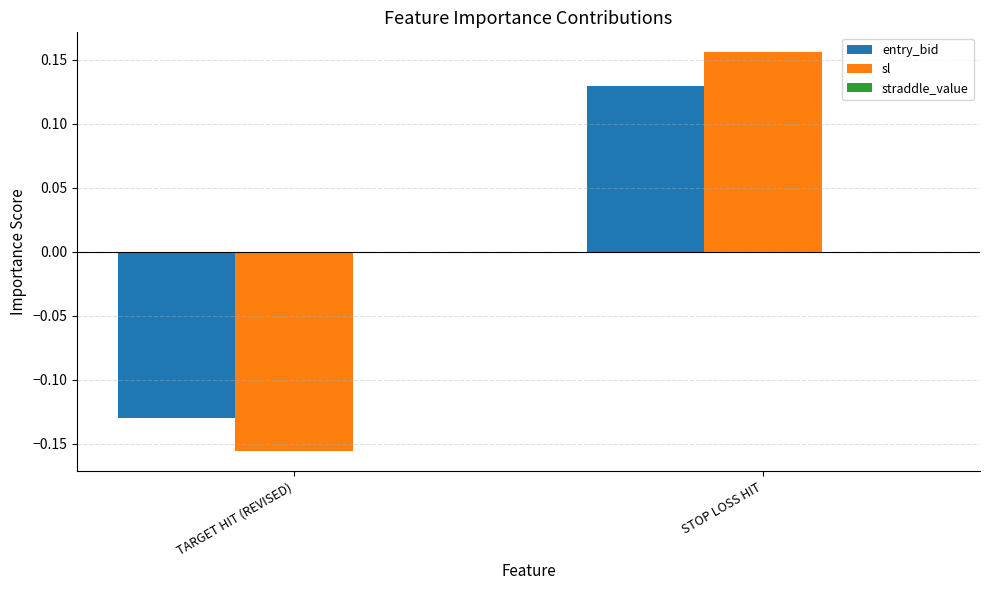

True or false: sl has a value of -0.3 at TARGET HIT (REVISED).

False